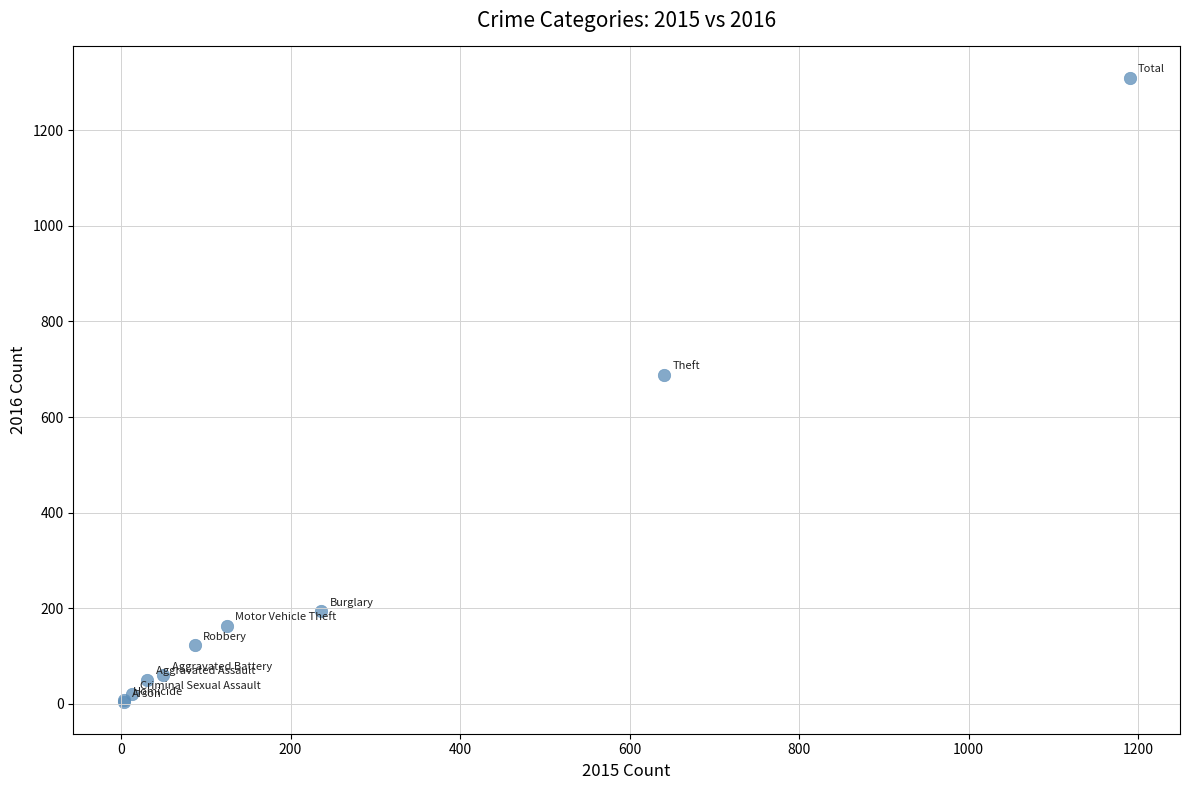

What Y value in the scatter plot is closest to 656?

689